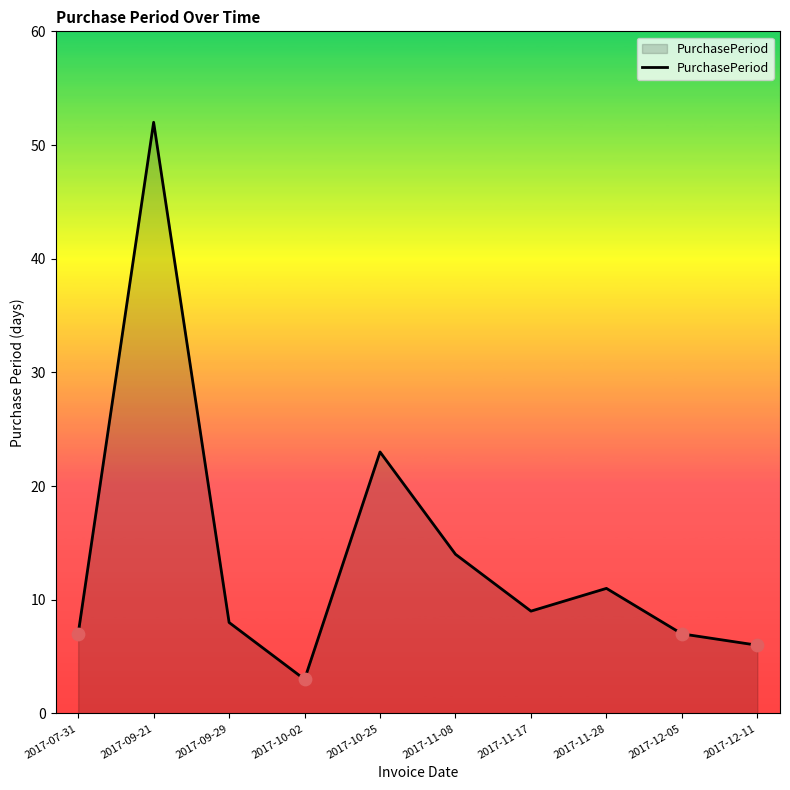

What is the ratio of the value at 2017-09-29 to the value at 2017-11-17?

0.9